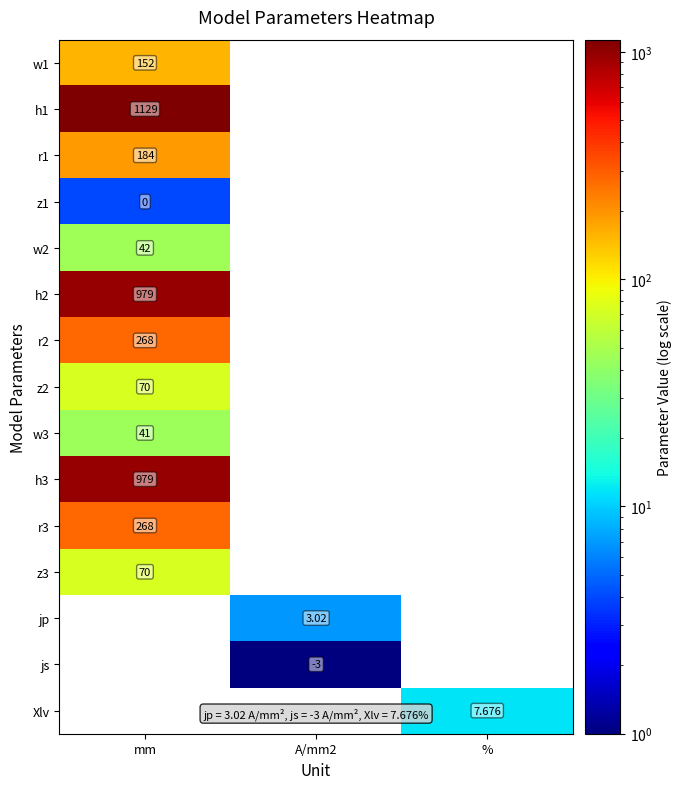

What is the greatest value displayed?

1133.0